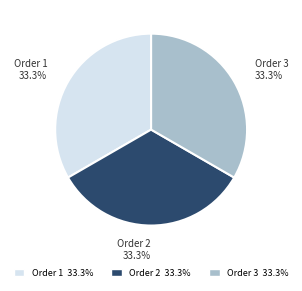

Is Order 1 the majority of the pie?

No